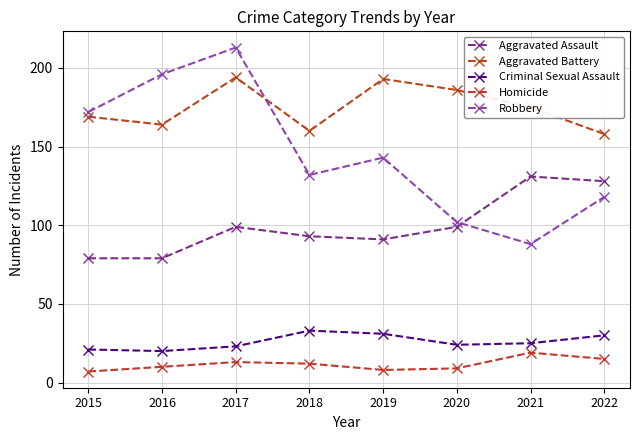

What is the sum of the Robbery values at 2019 and 2016?

339